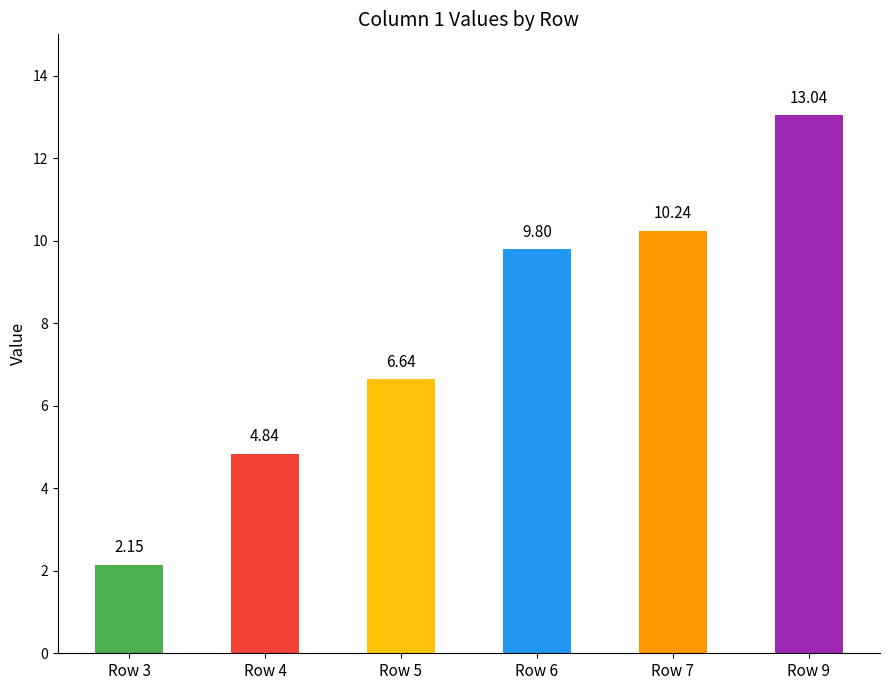

How many data points are less than 9?

3